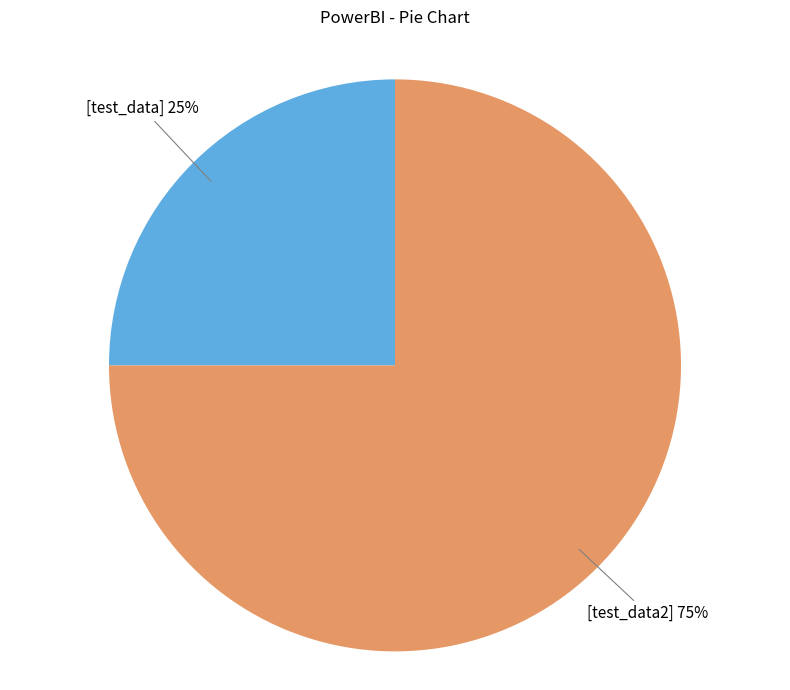

Is there a majority slice in this chart?

Yes